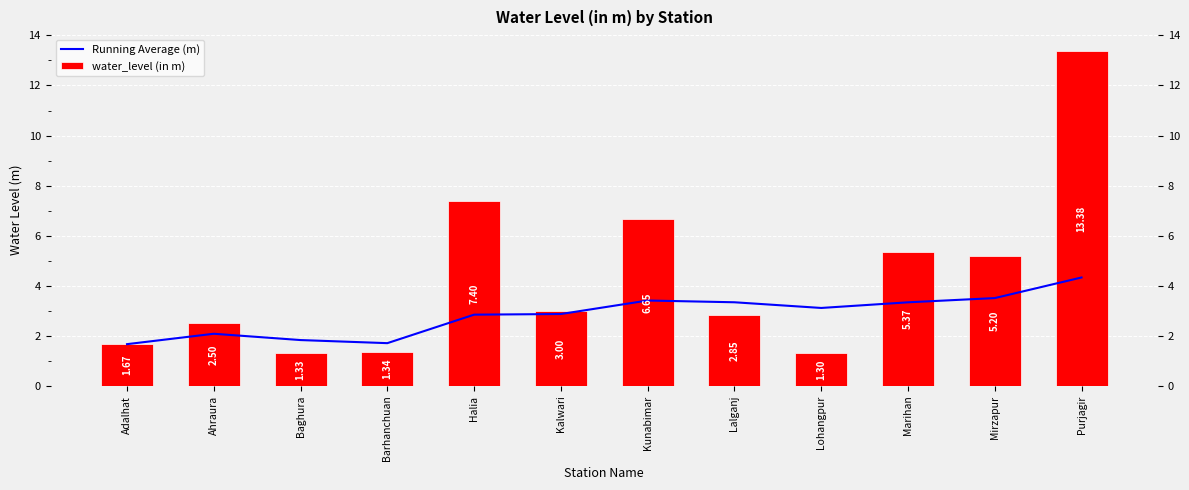

At which category is the sum across all series the highest?

Purjagir